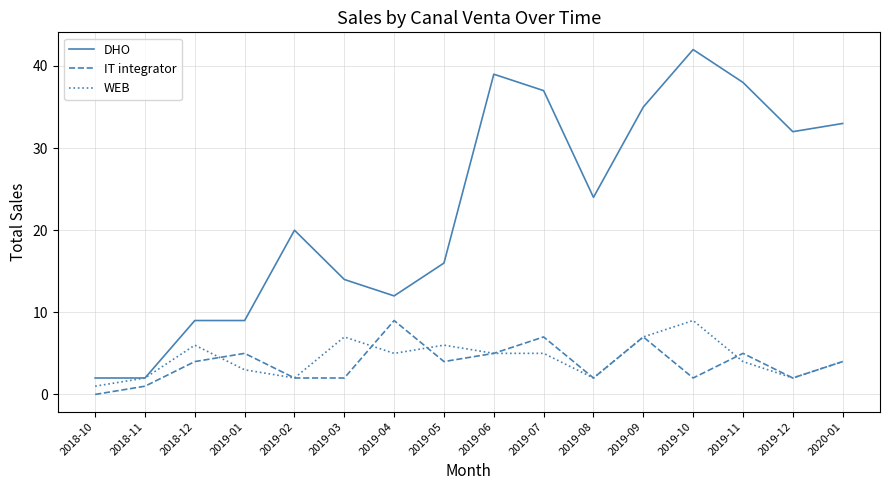

What is the sum of all DHO values?

364